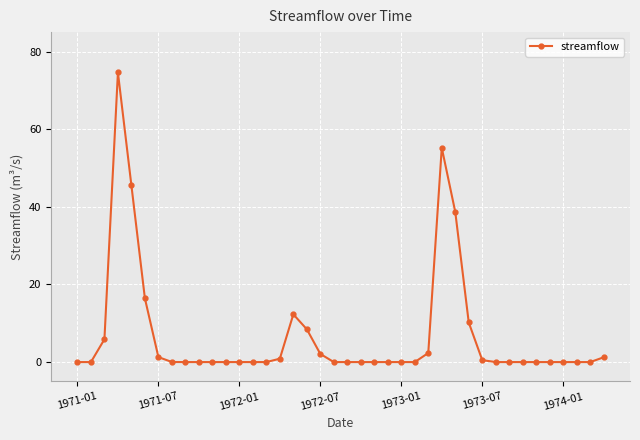

True or false: there are more than 2 points higher than both neighbors.

True